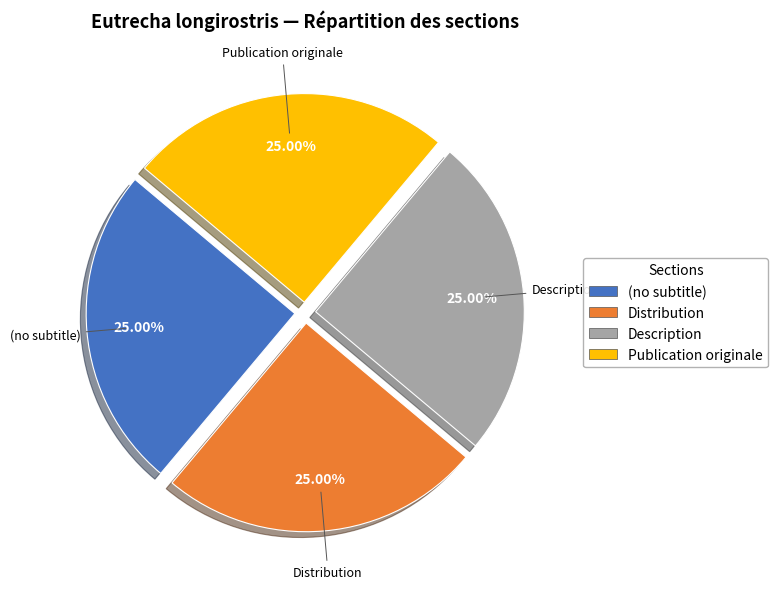

Is there a majority slice in this chart?

No